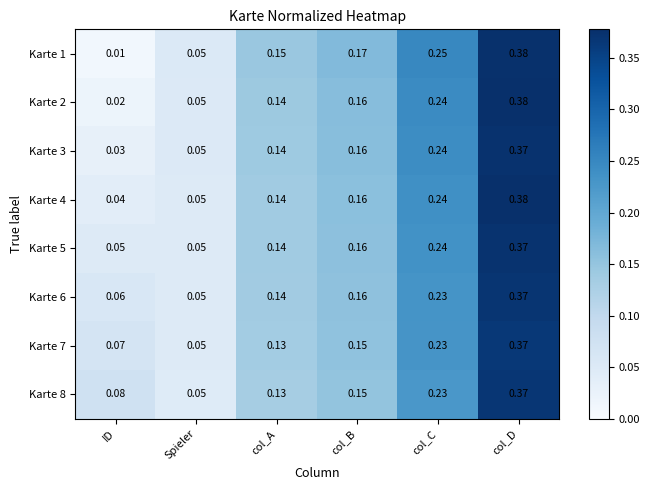

Rank the categories by Karte 4 value from highest to lowest.

col_D, col_C, col_B, col_A, Spieler, ID